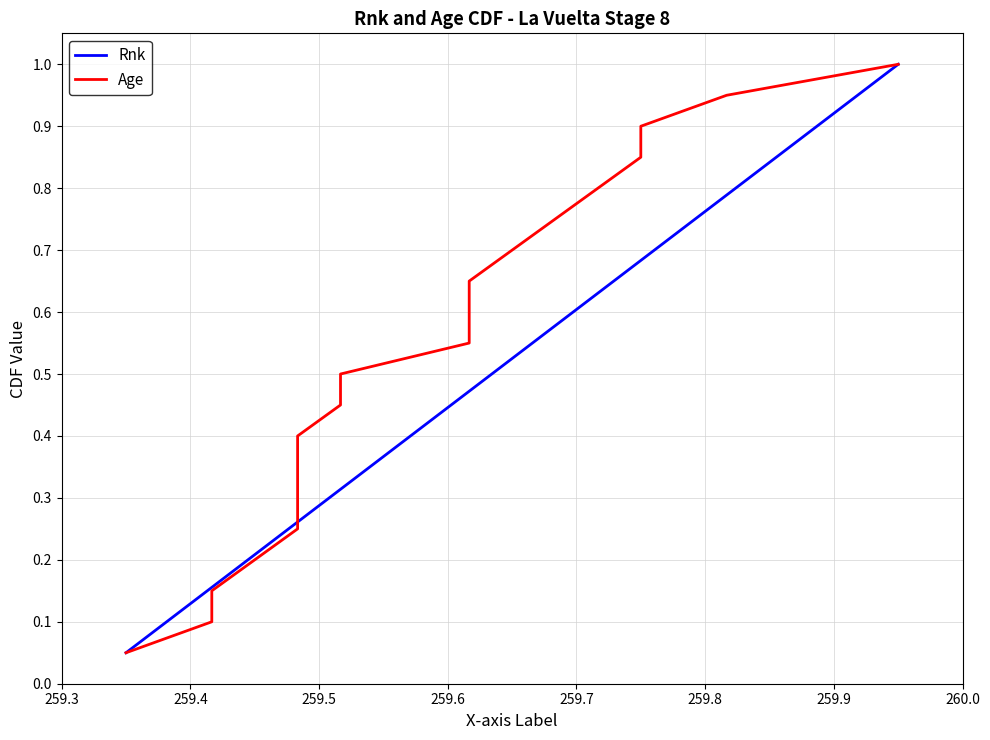

Does the chart display data point markers on the line(s)?

No